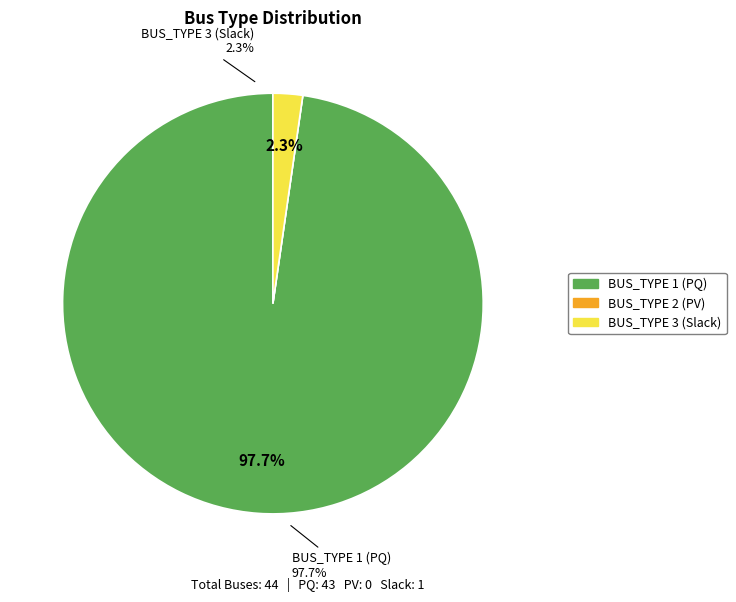

To the nearest percent, what is the difference between the BUS_TYPE_1 and BUS_TYPE_3 slice percentages?

95%